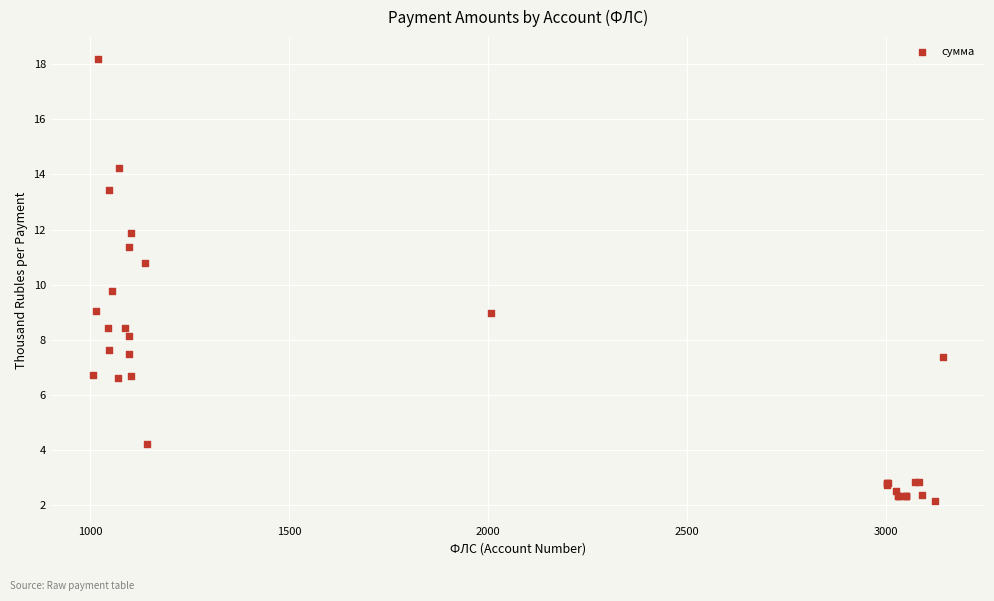

What Y value in the scatter plot is closest to 10?

9.8